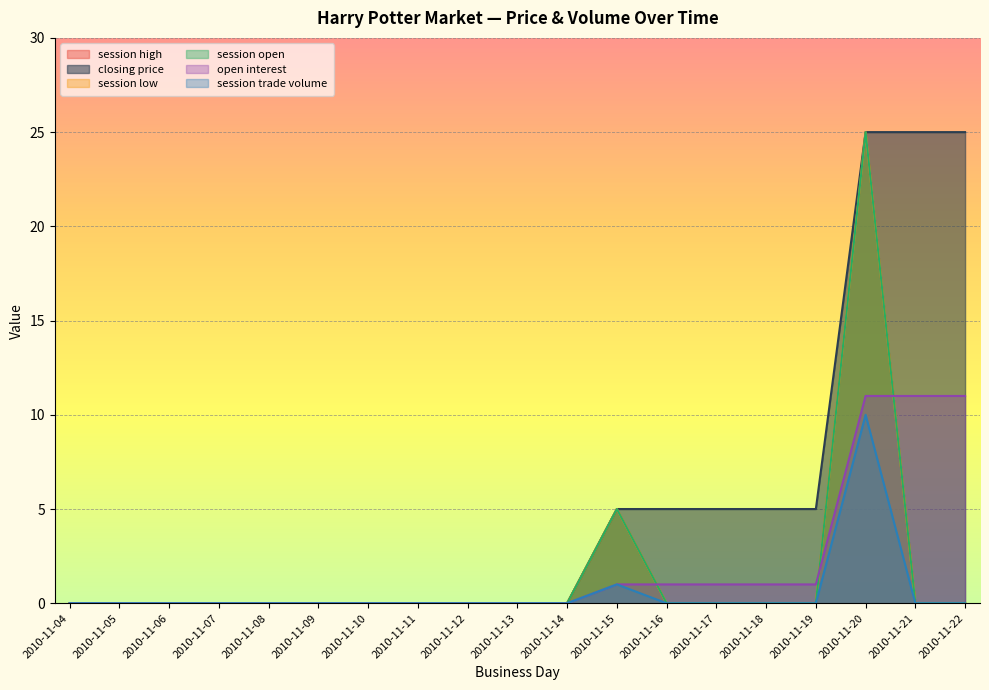

Between 2010-11-10 and 2010-11-15, which series saw the biggest shift?

session high